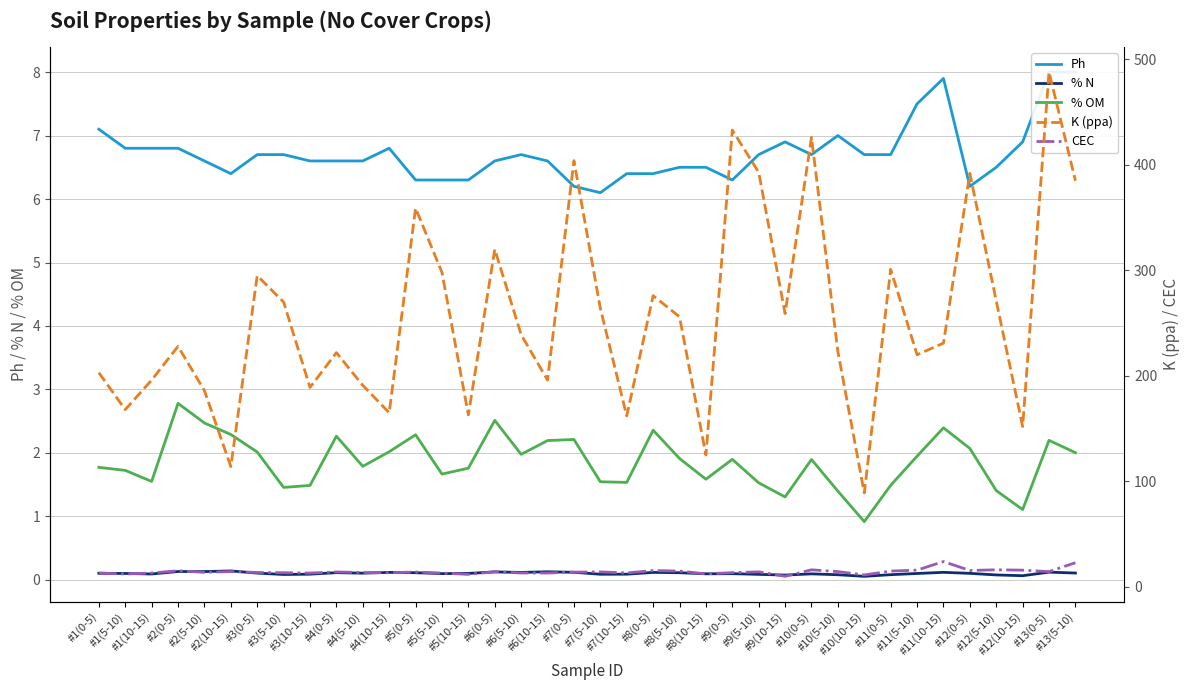

What is the average value of the Ph series?

6.7